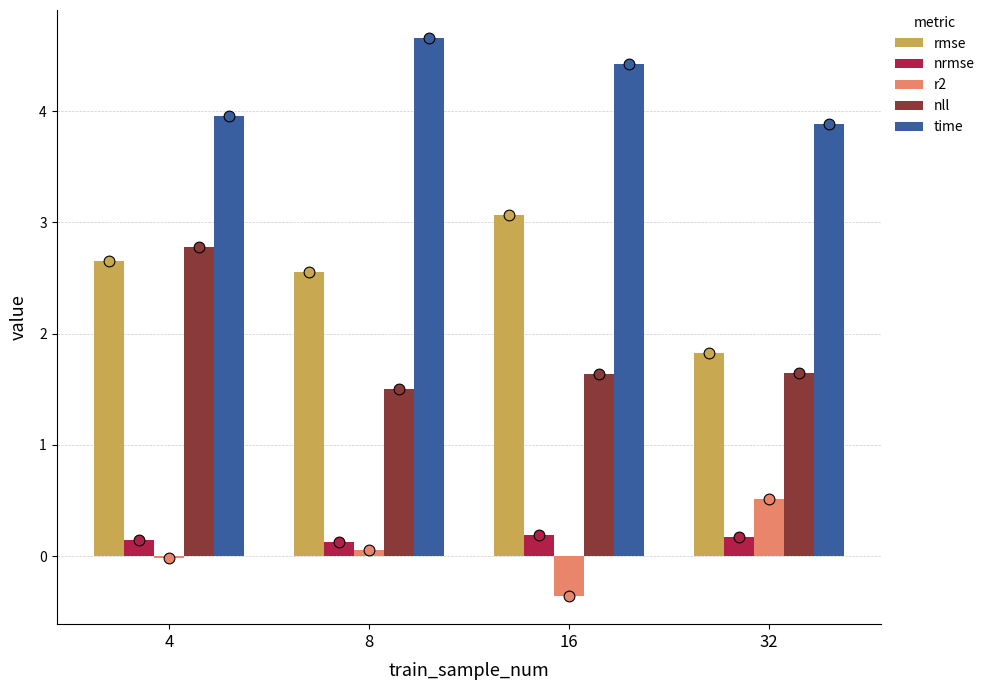

Which series has the widest spread of Y values?

nll